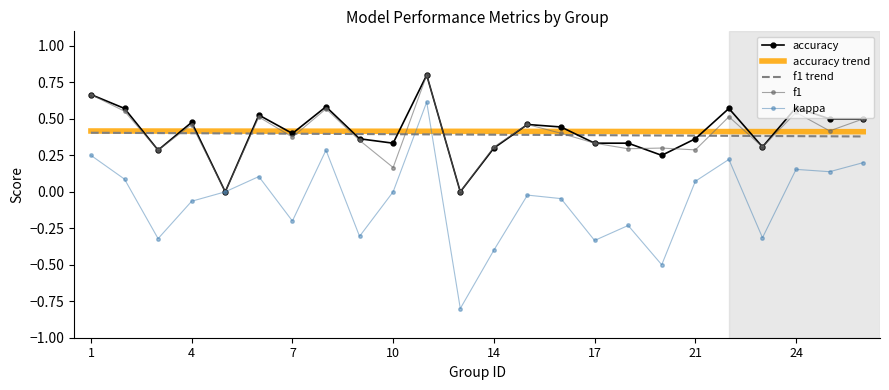

What is the smallest value displayed?

-0.8